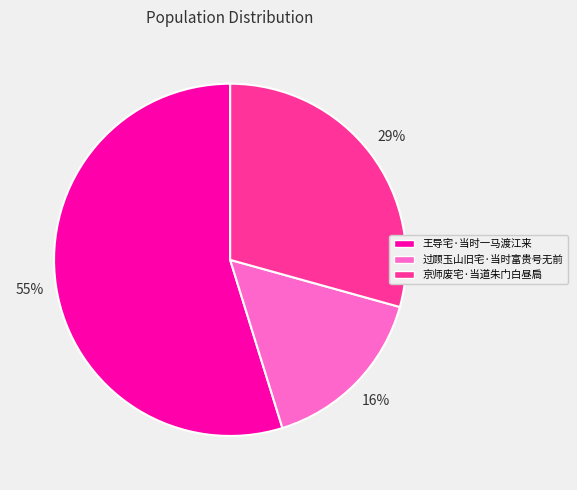

How many slices are in this pie chart?

3